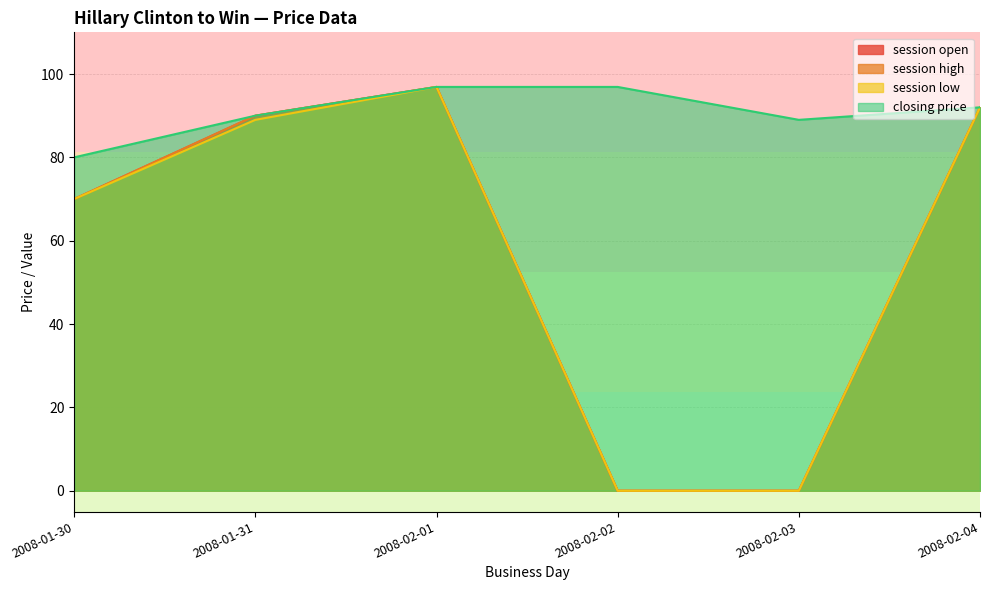

What is the spread (max minus min) of values at 2008-02-03?

89.0